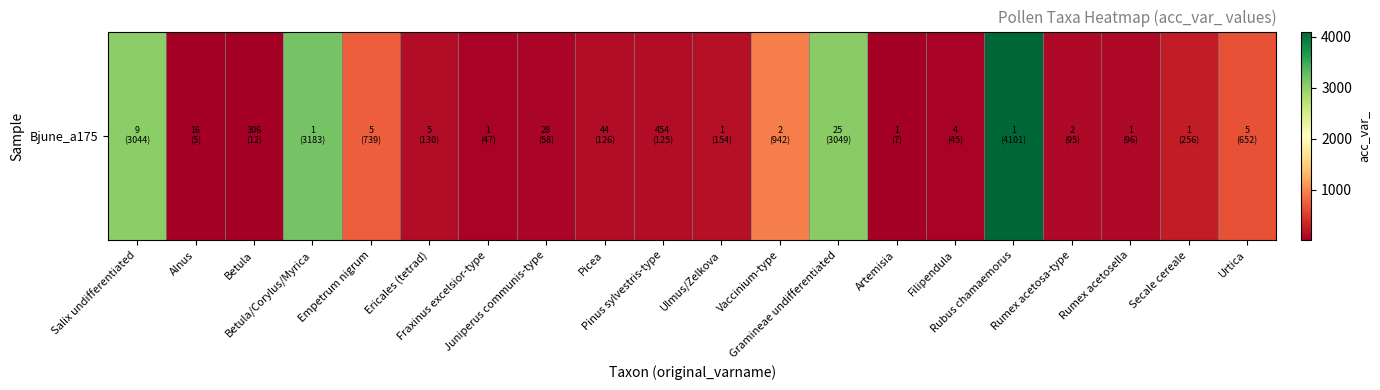

Approximately how many times larger is the value at Salix undifferentiated compared to Betula/Corylus/Myrica?

1.0